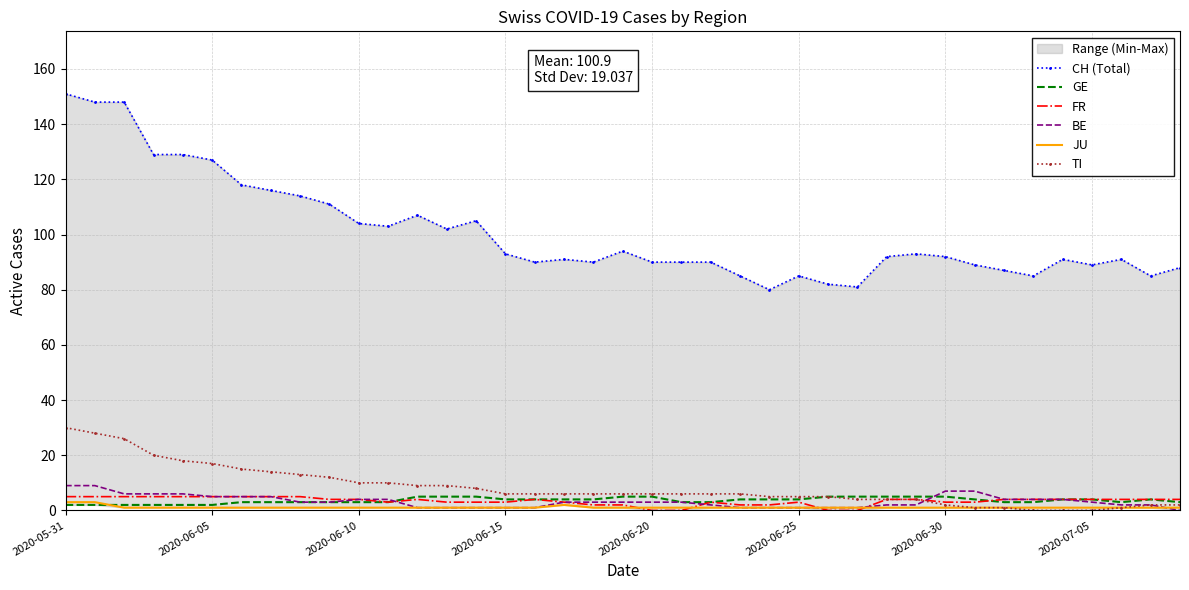

True or false: TI and CH (Total) intersect in this chart.

False